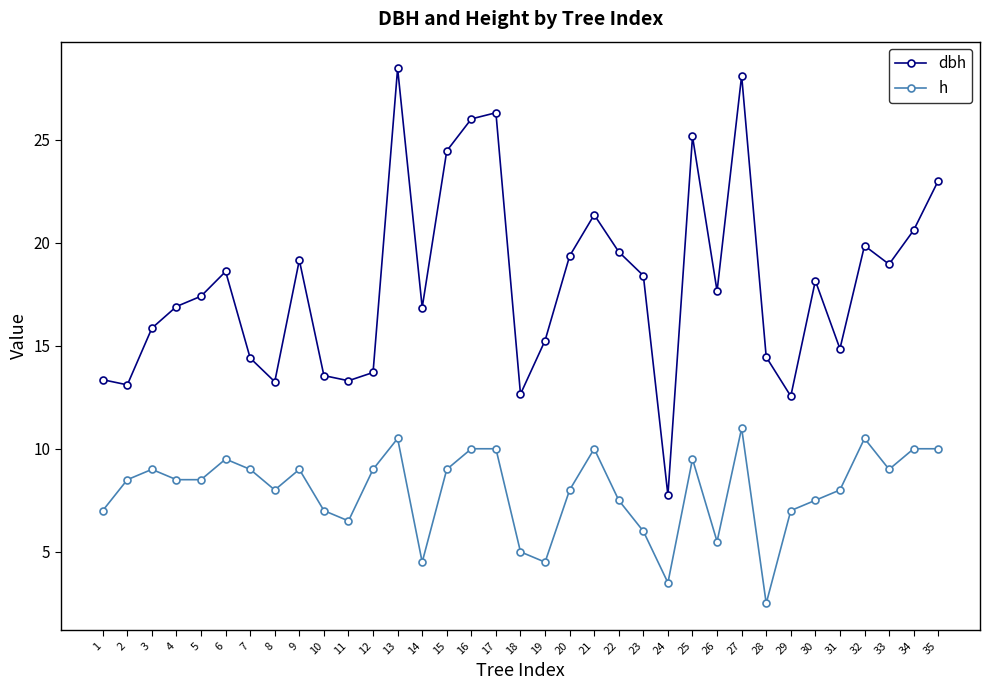

Is this an area chart (filled region under the line)?

No